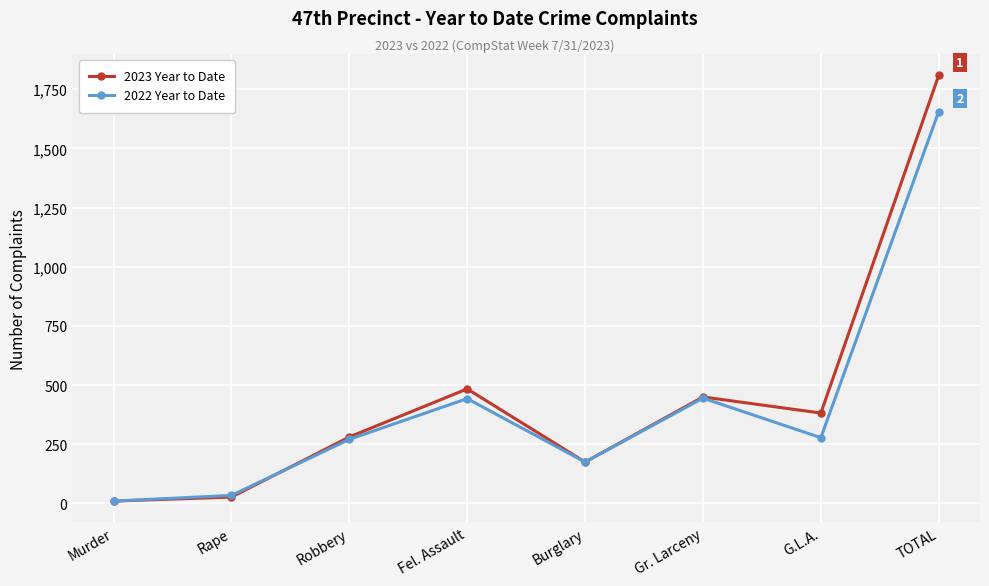

What is the sum of the 2022 Year to Date values at Burglary and G.L.A.?

453